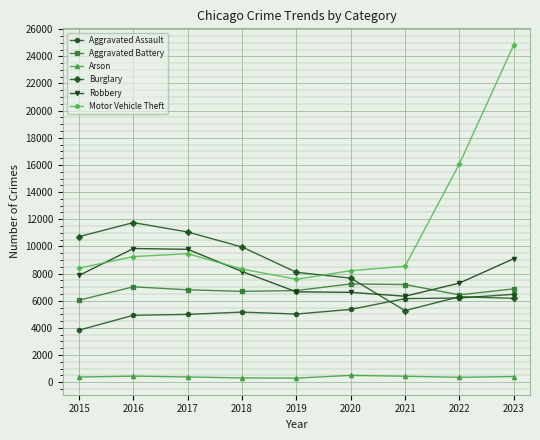

True or false: Aggravated Battery has more than 0 points higher than both neighbors.

True